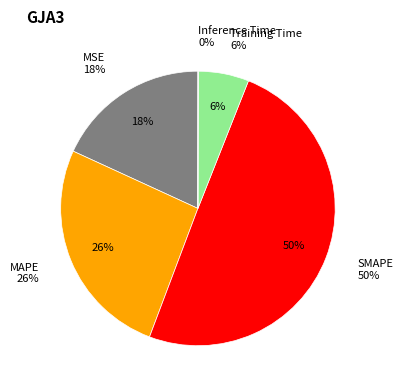

What percentage is the MAPE slice, to the nearest percent?

26%